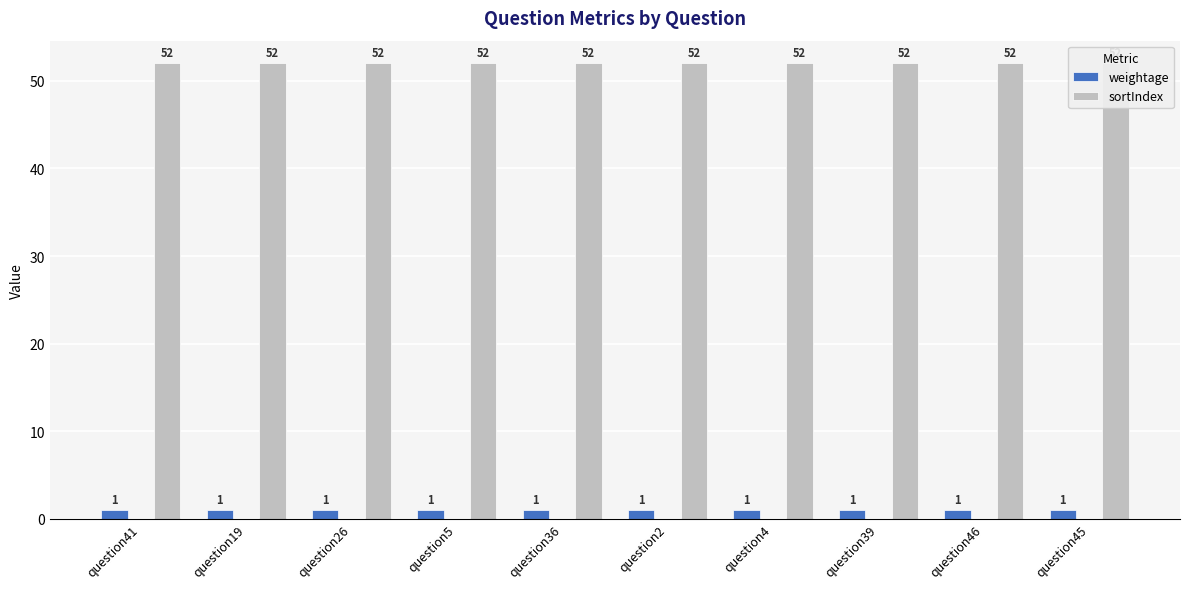

Which series has the largest range (max minus min)?

weightage